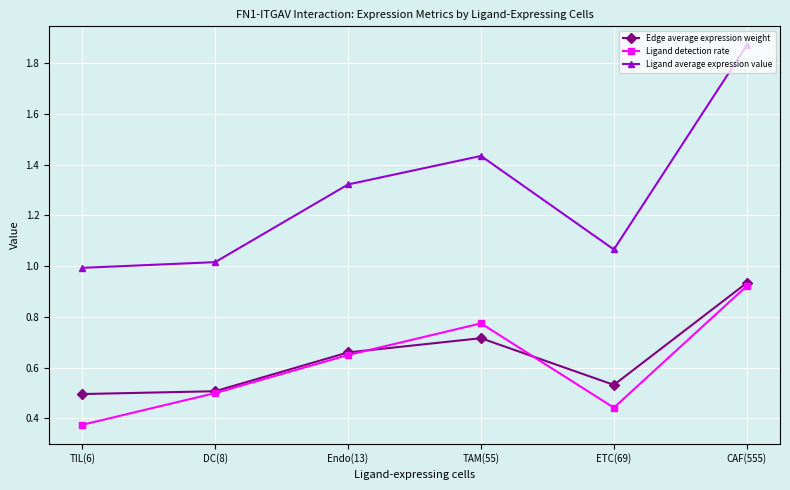

Which series has the widest spread of values?

Ligand average expression value